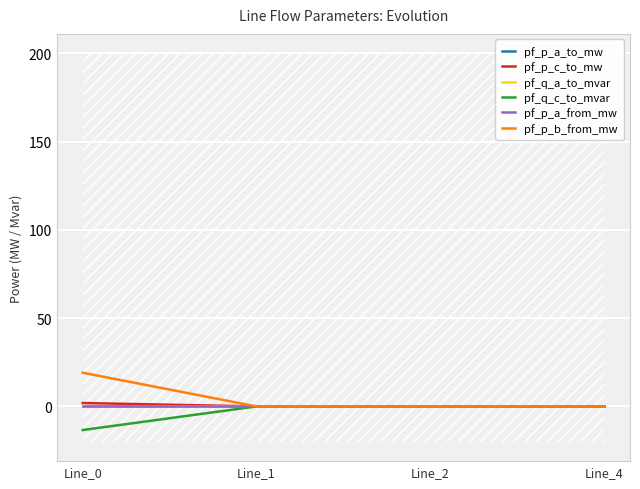

At which label is pf_q_c_to_mvar closest to -6?

Line_2